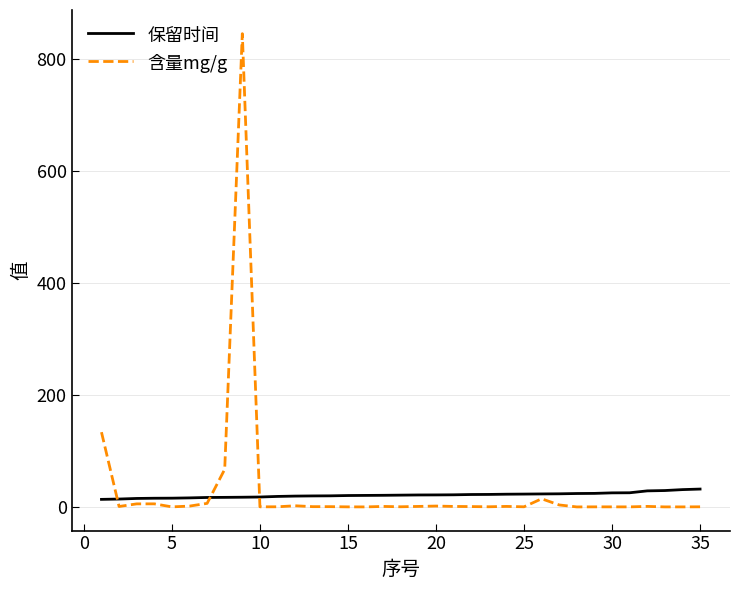

List the series in order of their peak value, highest first.

含量mg/g, 保留时间